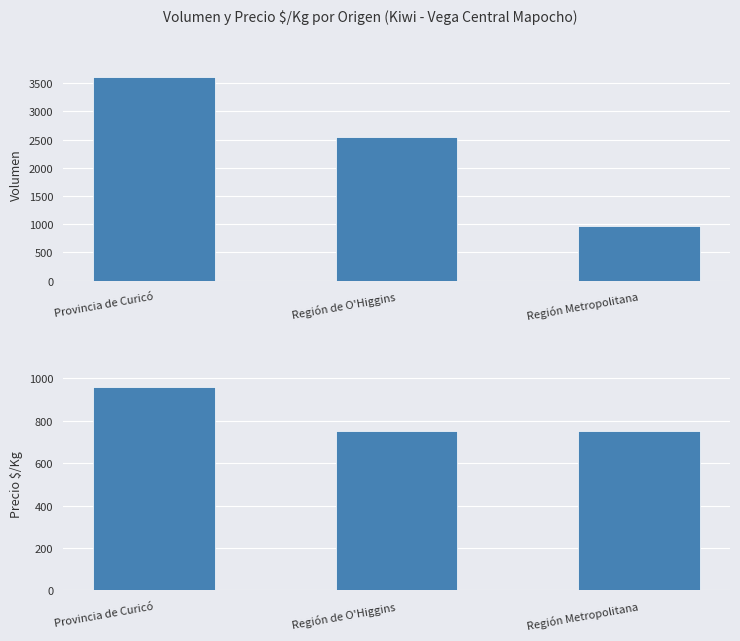

Is it true that Volumen equals 641 at Región Metropolitana?

False